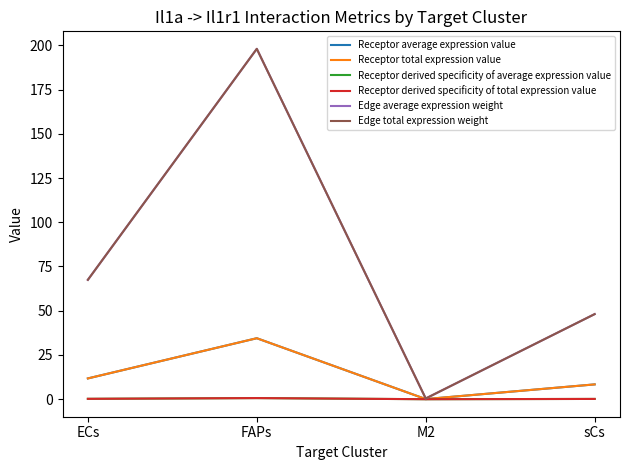

Is this an area chart (filled region under the line)?

No